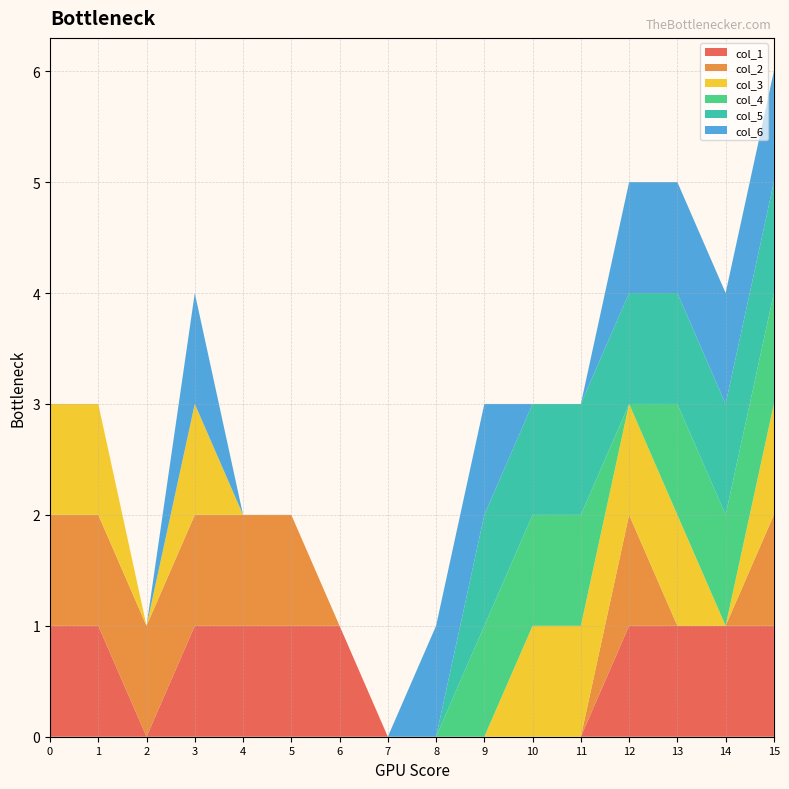

Reading left to right, transcribe all the data shown in this chart.

col_1: 0=1	1=1	2=0	3=1	4=1	5=1	6=1	7=0	8=0	9=0	10=0	11=0	12=1	13=1	14=1	15=1
col_2: 0=1	1=1	2=1	3=1	4=1	5=1	6=0	7=0	8=0	9=0	10=0	11=0	12=1	13=0	14=0	15=1
col_3: 0=1	1=1	2=0	3=1	4=0	5=0	6=0	7=0	8=0	9=0	10=1	11=1	12=1	13=1	14=0	15=1
col_4: 0=0	1=0	2=0	3=0	4=0	5=0	6=0	7=0	8=0	9=1	10=1	11=1	12=0	13=1	14=1	15=1
col_5: 0=0	1=0	2=0	3=0	4=0	5=0	6=0	7=0	8=0	9=1	10=1	11=1	12=1	13=1	14=1	15=1
col_6: 0=0	1=0	2=0	3=1	4=0	5=0	6=0	7=0	8=1	9=1	10=0	11=0	12=1	13=1	14=1	15=1